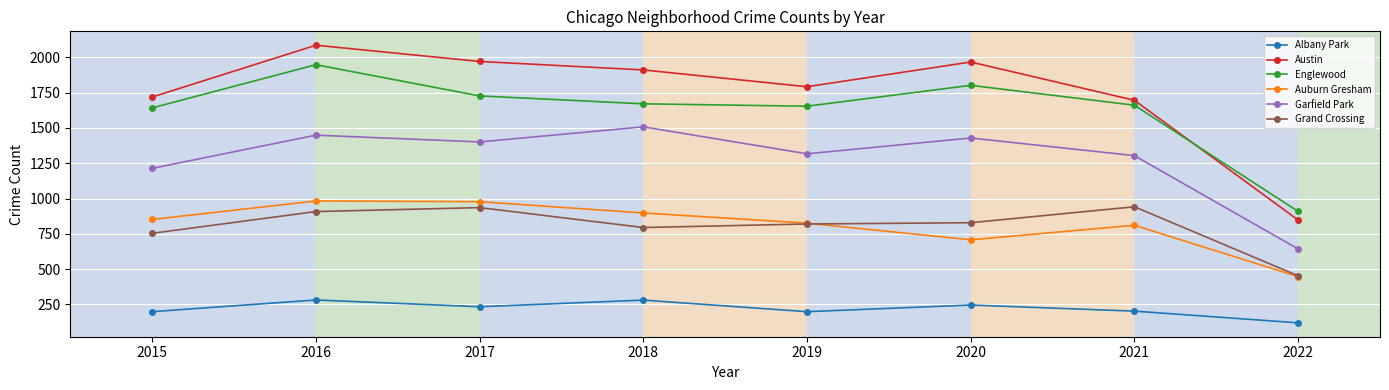

True or false: Austin and Albany Park cross at least once.

False